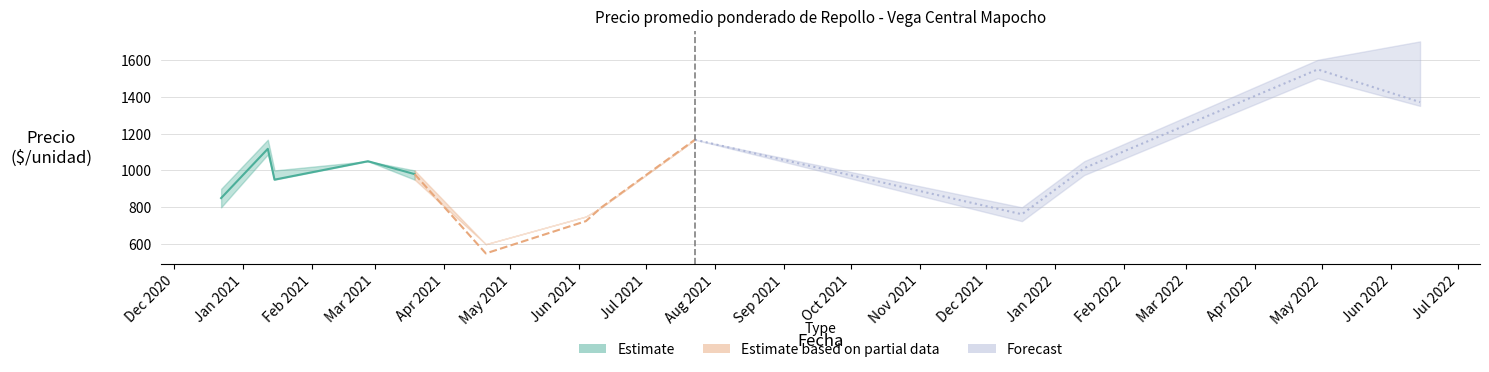

Where does the data first go above 980?

Jan 2021